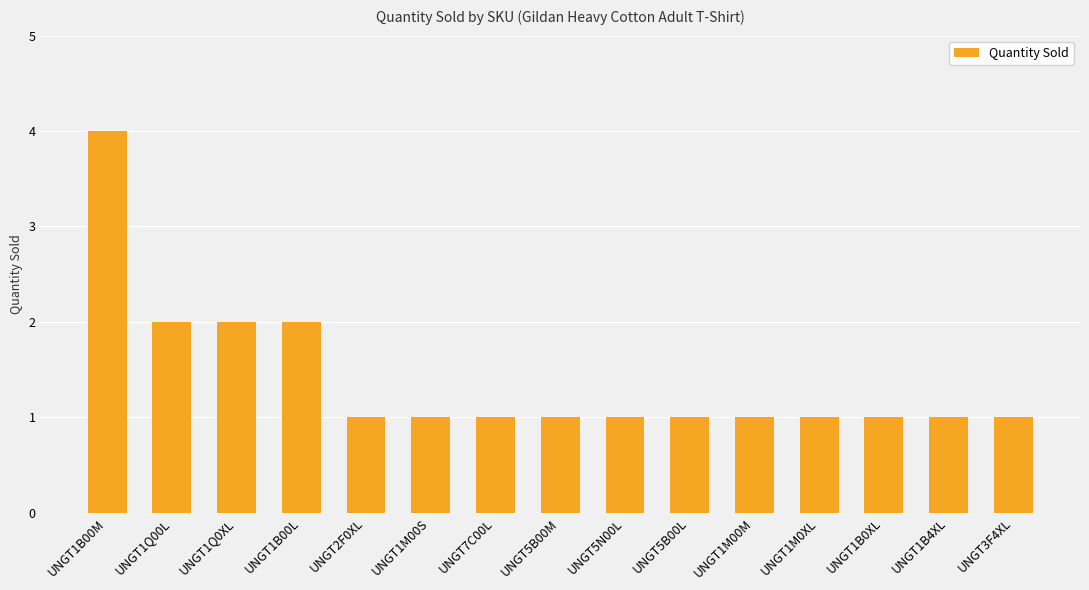

Does the chart contain any negative values?

No